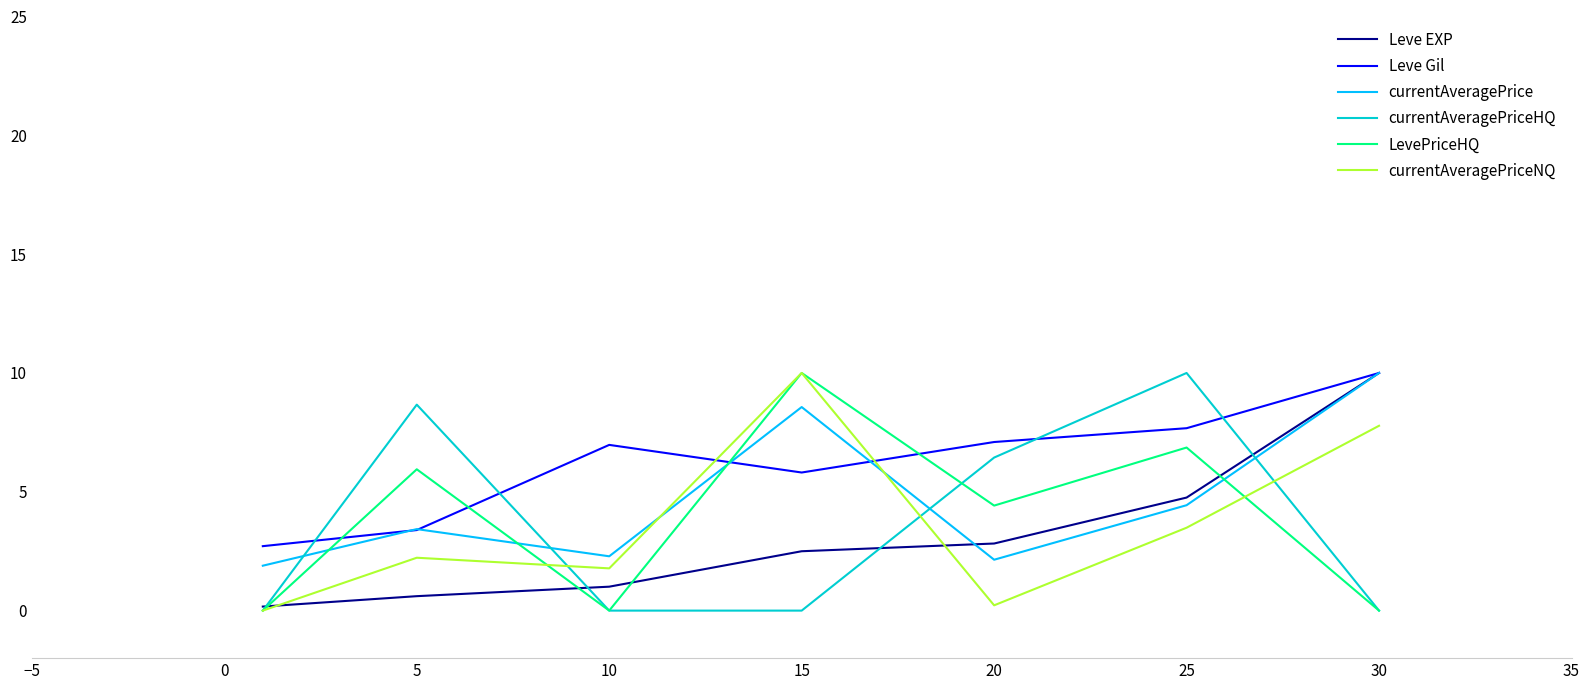

Which series ends up on top after the final intersection of currentAveragePriceNQ and currentAveragePriceHQ?

currentAveragePriceNQ